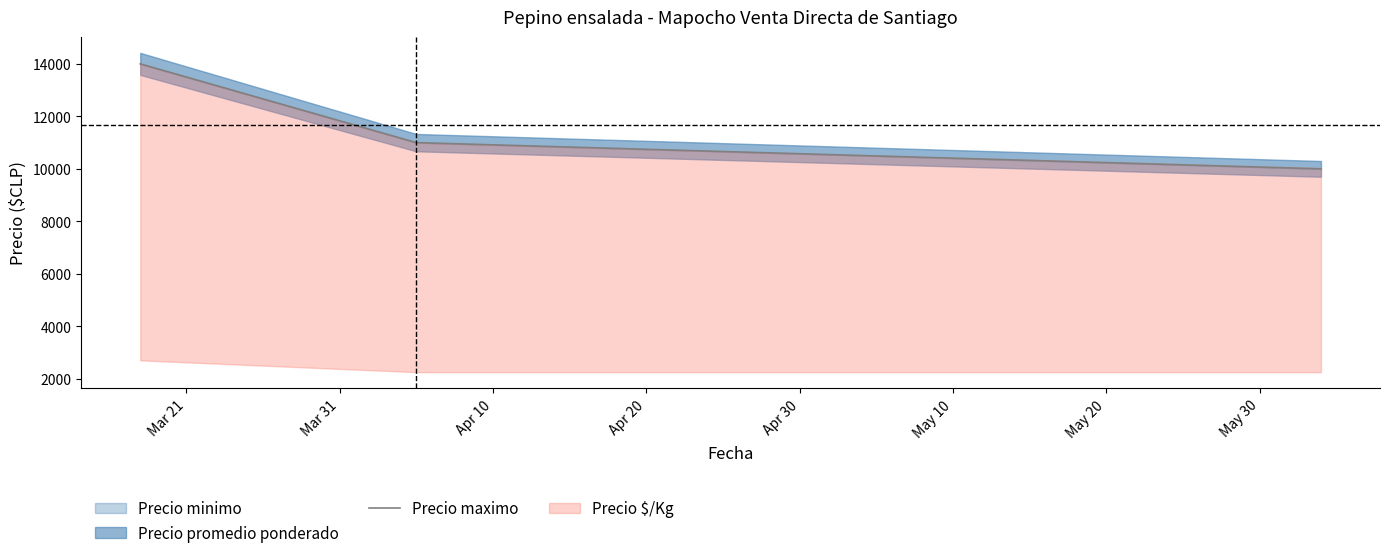

What is the minimum value for Precio maximo?

10000